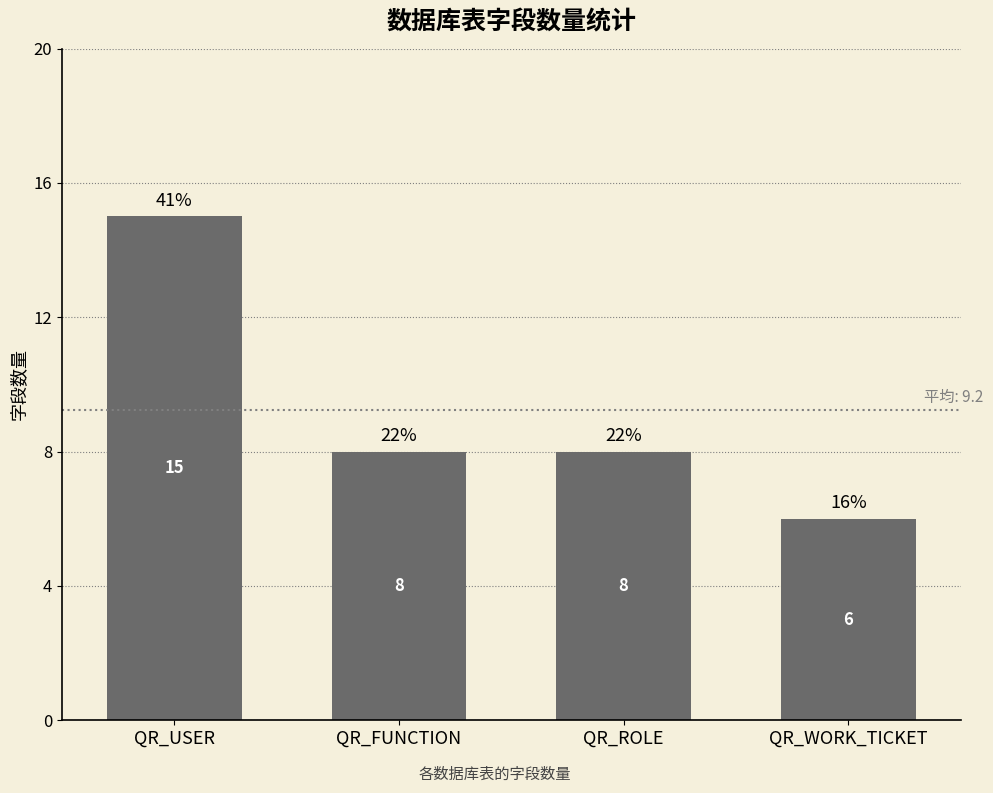

Reading left to right, list all the values displayed in this chart.

QR_USER=15	QR_FUNCTION=8	QR_ROLE=8	QR_WORK_TICKET=6